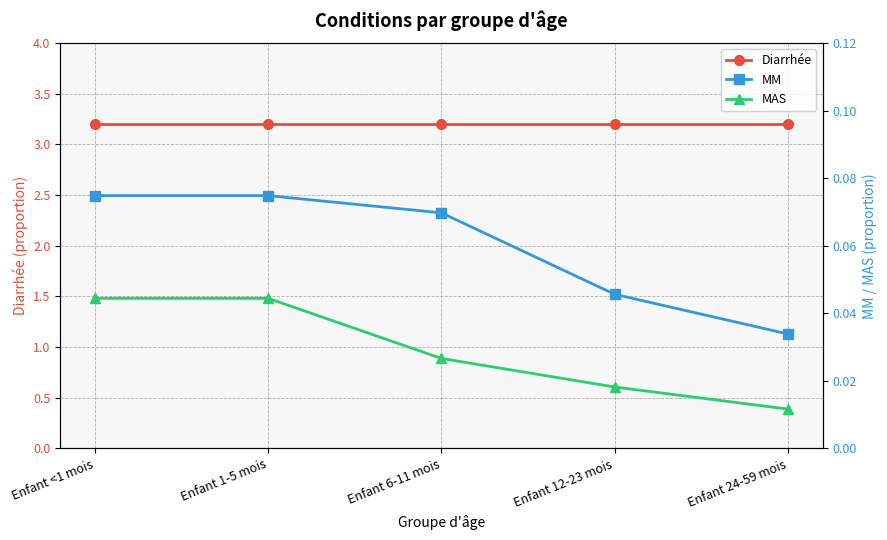

True or false: MAS has a value of 0.0 at Enfant 6-11 mois.

True